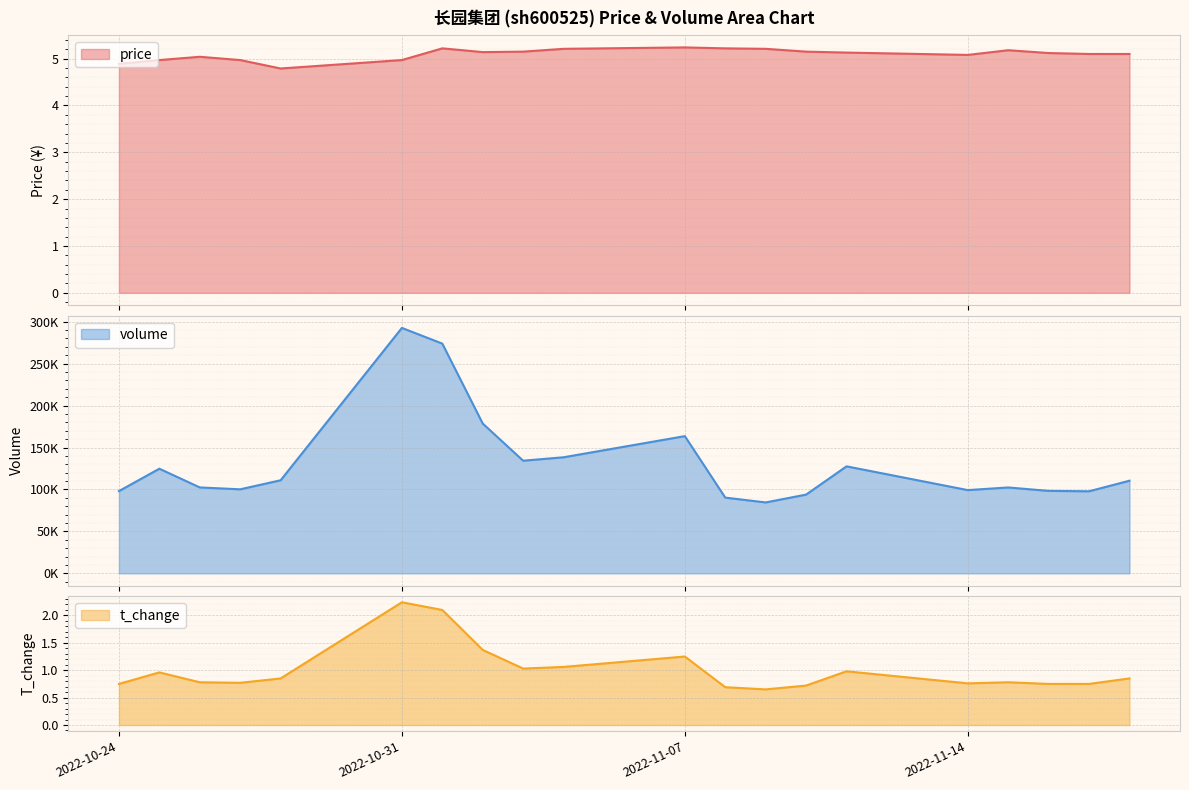

At which label is volume closest to 188583?

2022-11-02